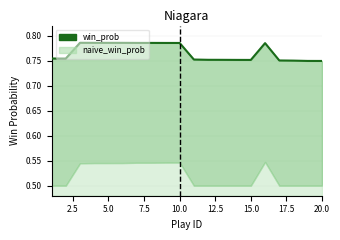

What is the average value?

0.8